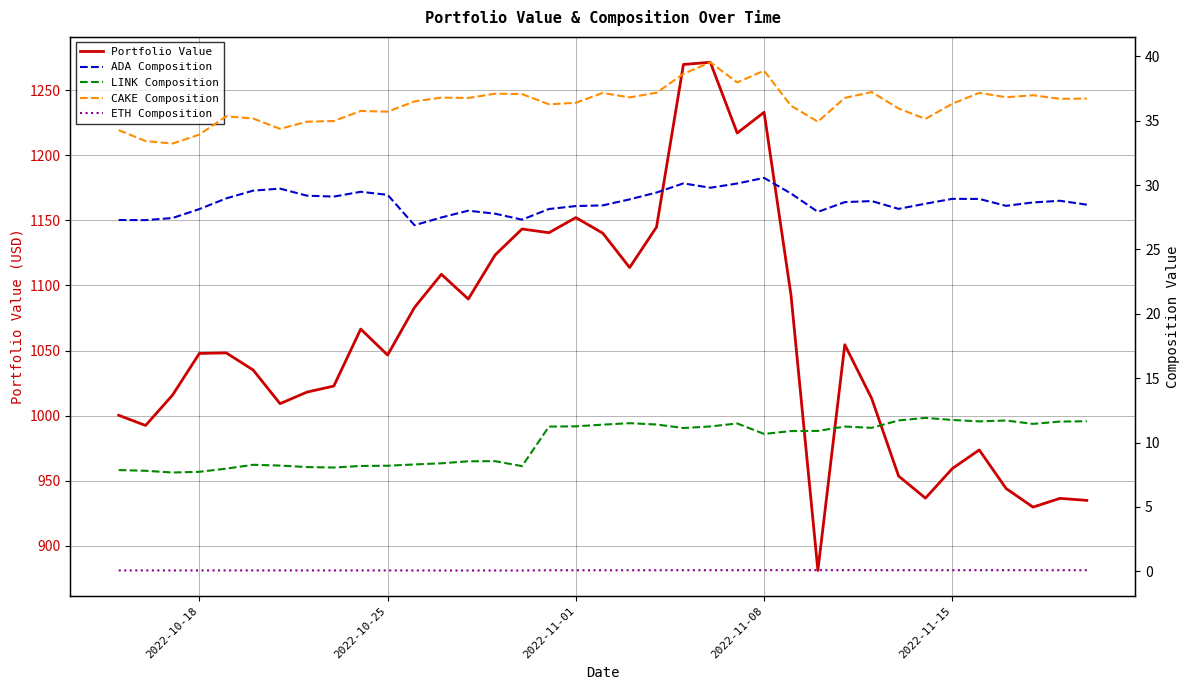

Is it true that Portfolio Value equals 233.1 at 2022-10-18?

False